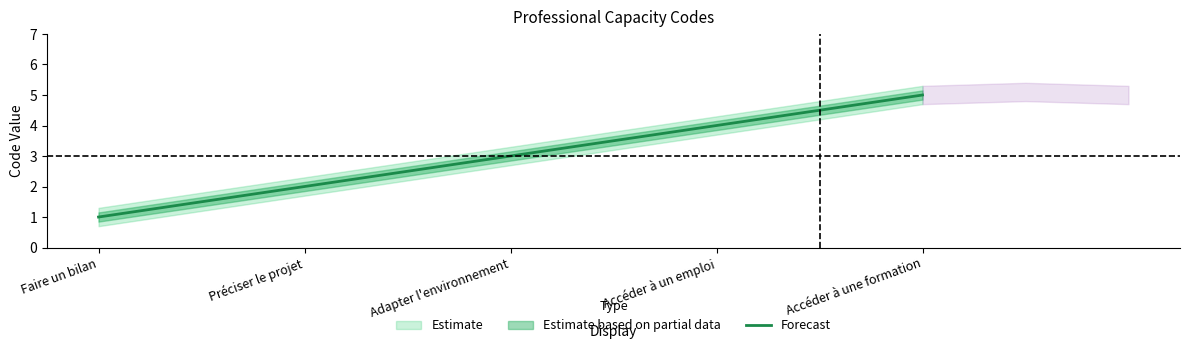

Is it true that the value at Accéder à un emploi is 4?

True